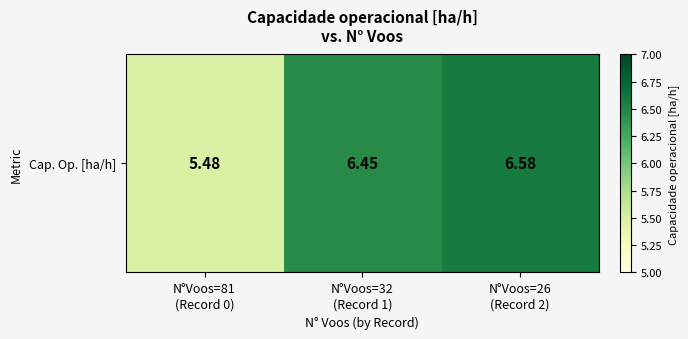

What is the average value?

6.2